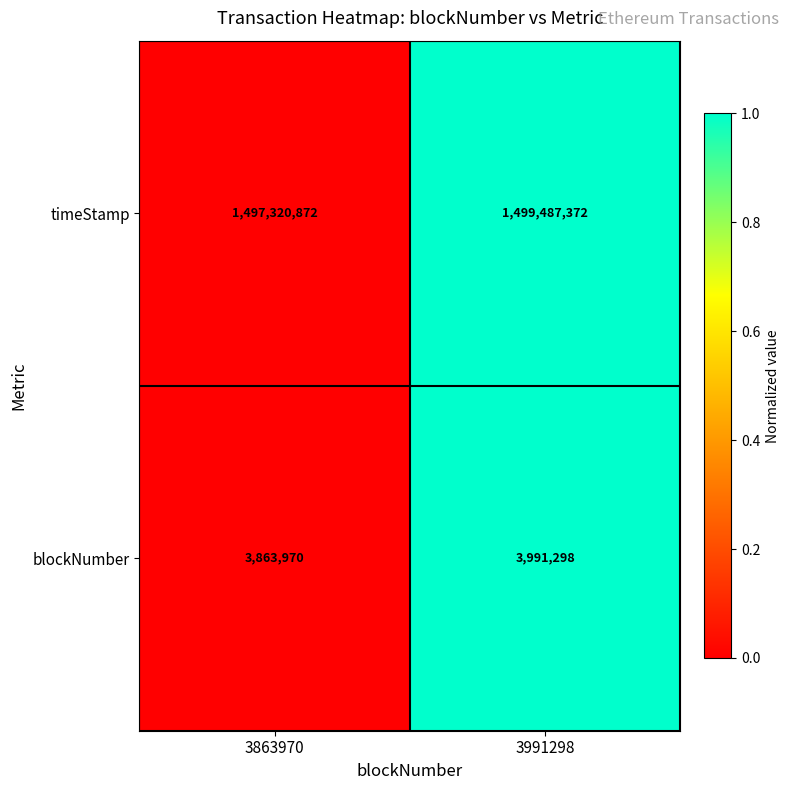

At 3991298, list the series in order from largest to smallest.

timeStamp, blockNumber